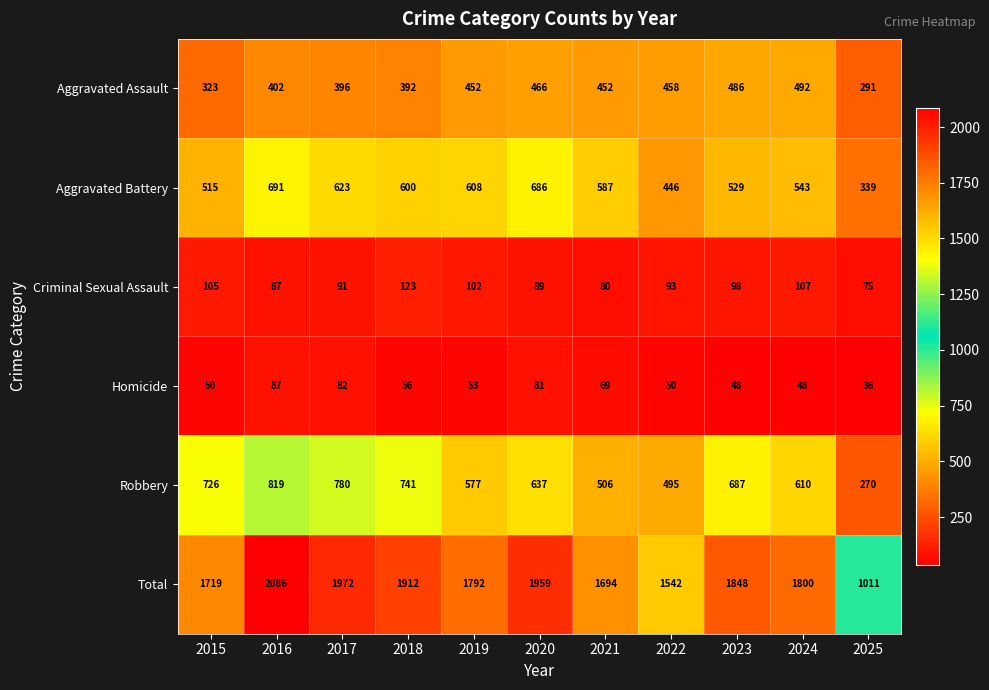

The value of Aggravated Assault at 2023 is 486. True or false?

True